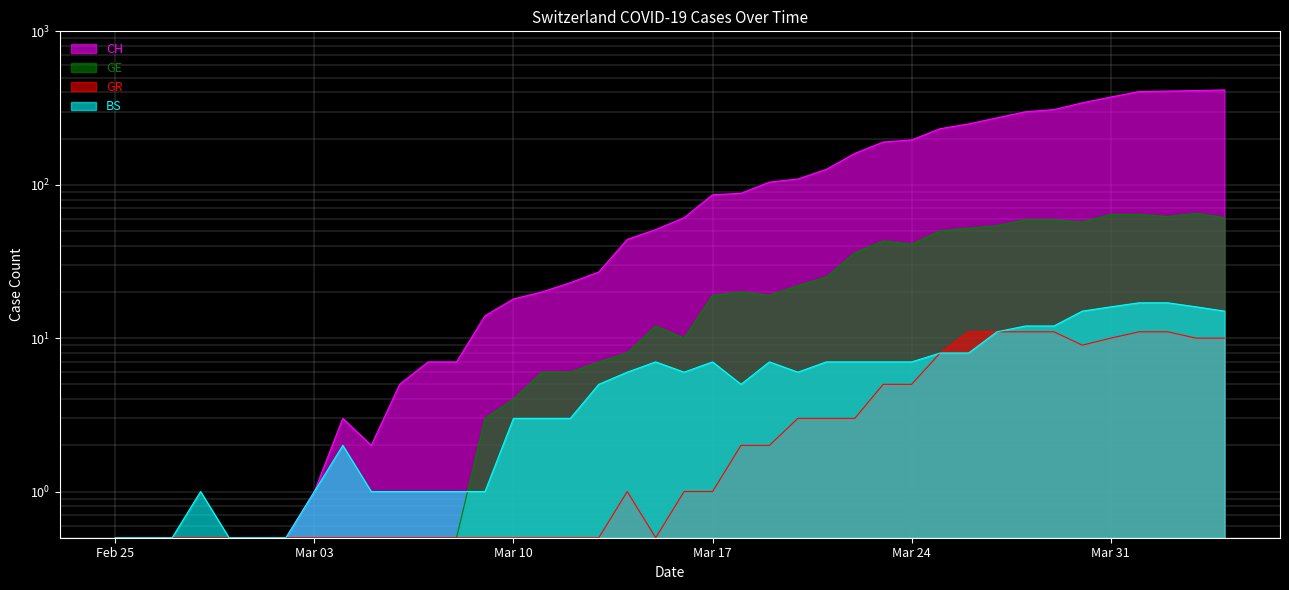

What is the label of the 22nd point from the left?

Mar 17